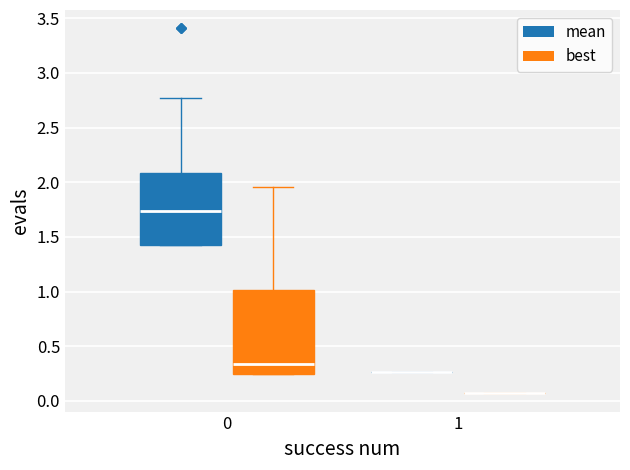

Where is the upper edge of the box for 0 (mean) on the y-axis? The values are not printed on the chart, so give them approximately, as read against the axis.

2.10